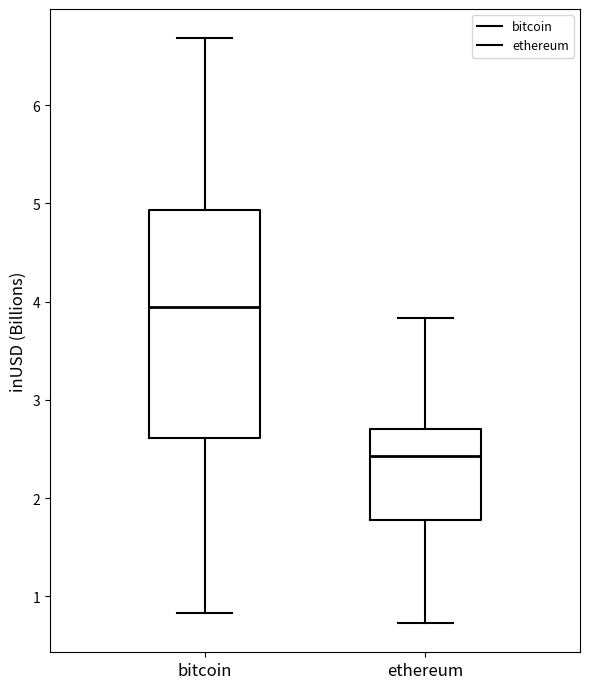

Reading left to right, read every box against the y-axis: the position of its median line, the range the box covers, and the ends of its whiskers. The values are not printed on the chart, so give them approximately, as read against the axis.

bitcoin: median 3.9, box 2.6 to 4.9, whiskers 0.8 to 6.7
ethereum: median 2.4, box 1.8 to 2.7, whiskers 0.7 to 3.8